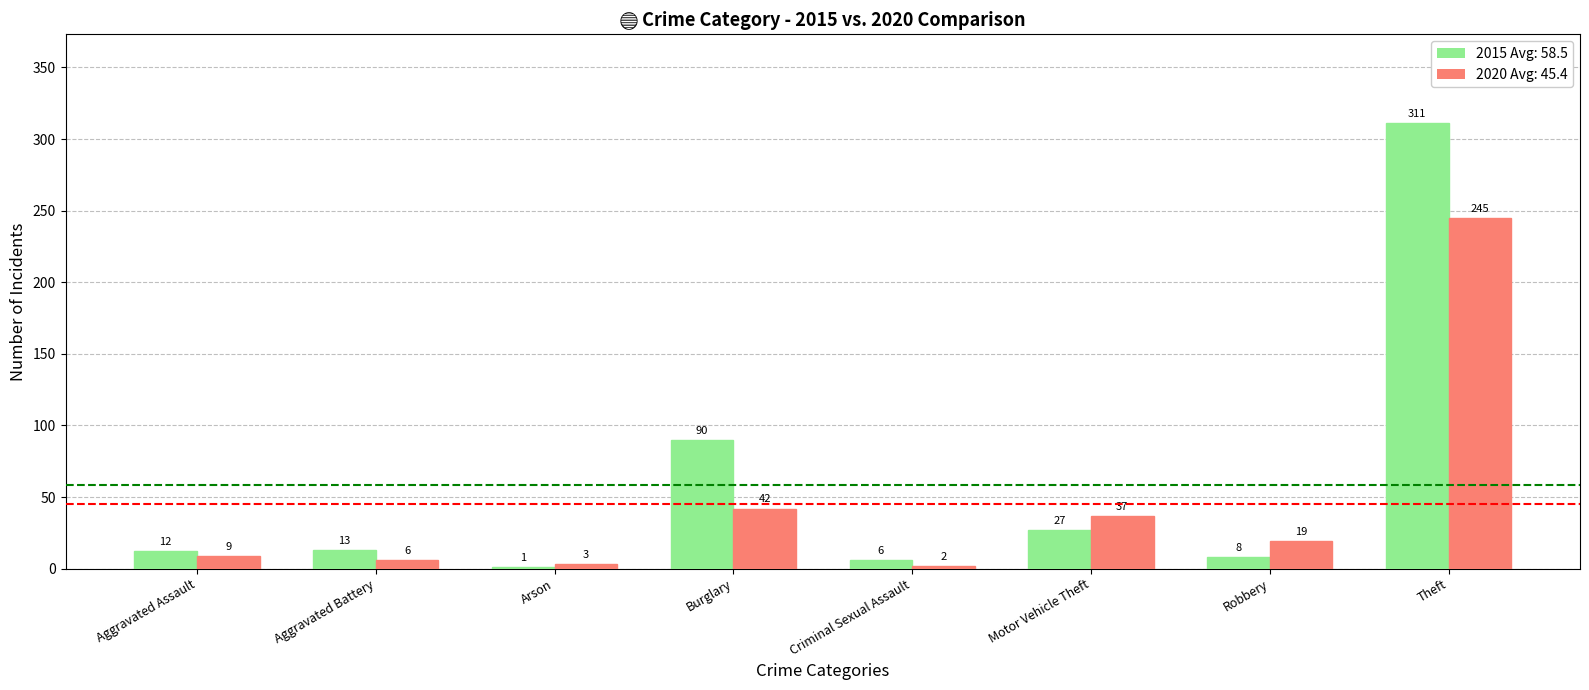

How many groups of bars are there?

8